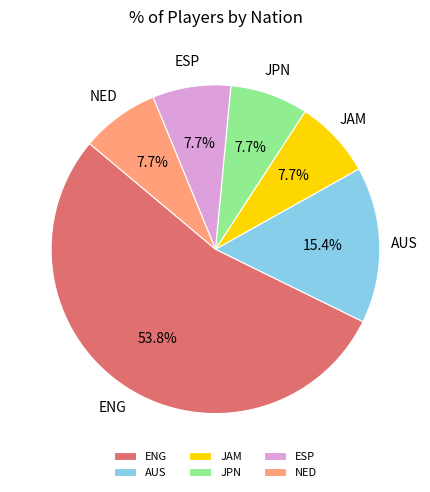

Does any single category account for the majority?

Yes